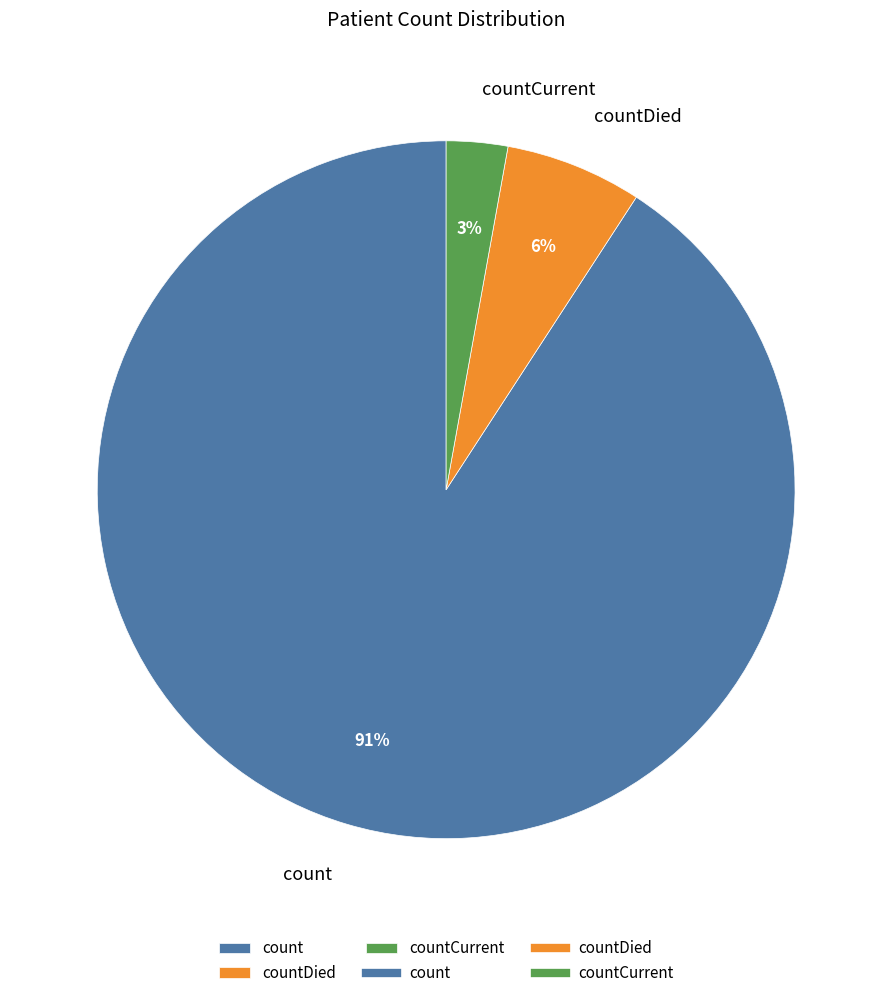

Which slice represents more than half of the pie?

count